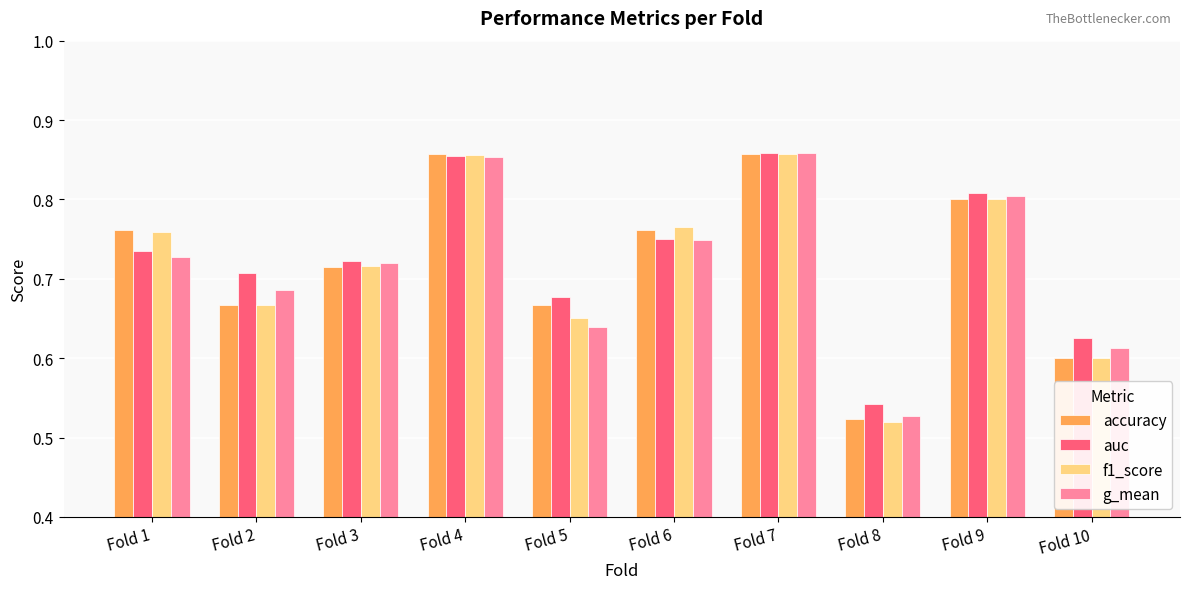

The value of auc at Fold 1 is 1.3. True or false?

False